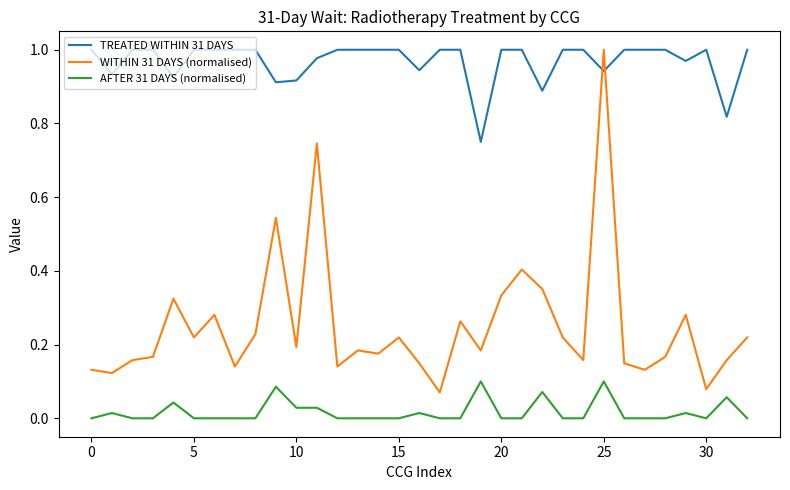

Which series has the largest range (max minus min)?

WITHIN 31 DAYS (normalised)